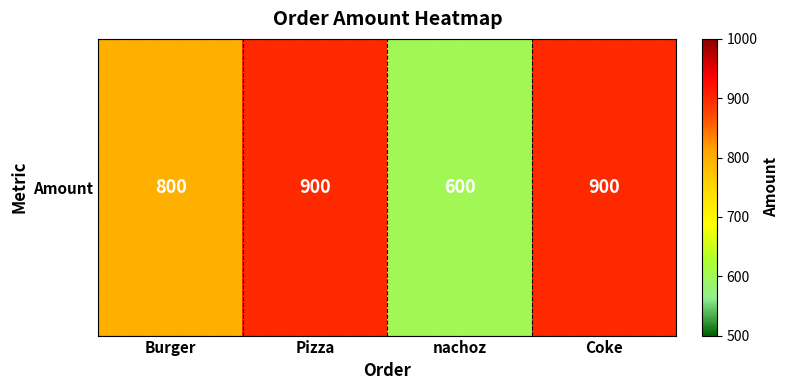

At which category does the chart reach its minimum across all series?

nachoz